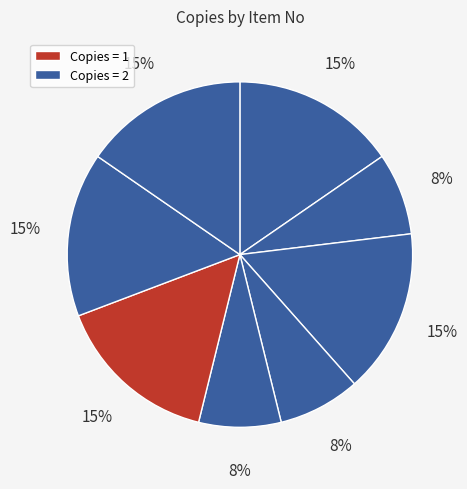

How many segments does this pie chart have?

8